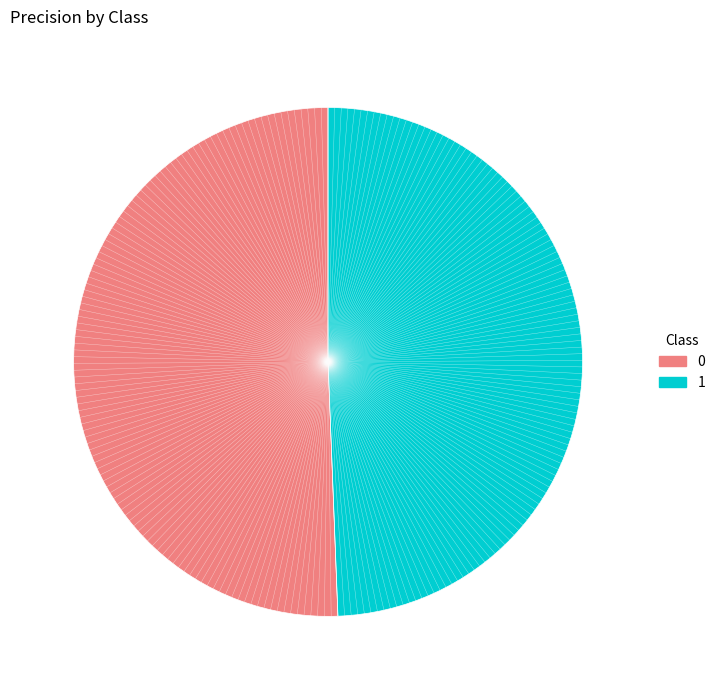

Which slice is the smallest?

1